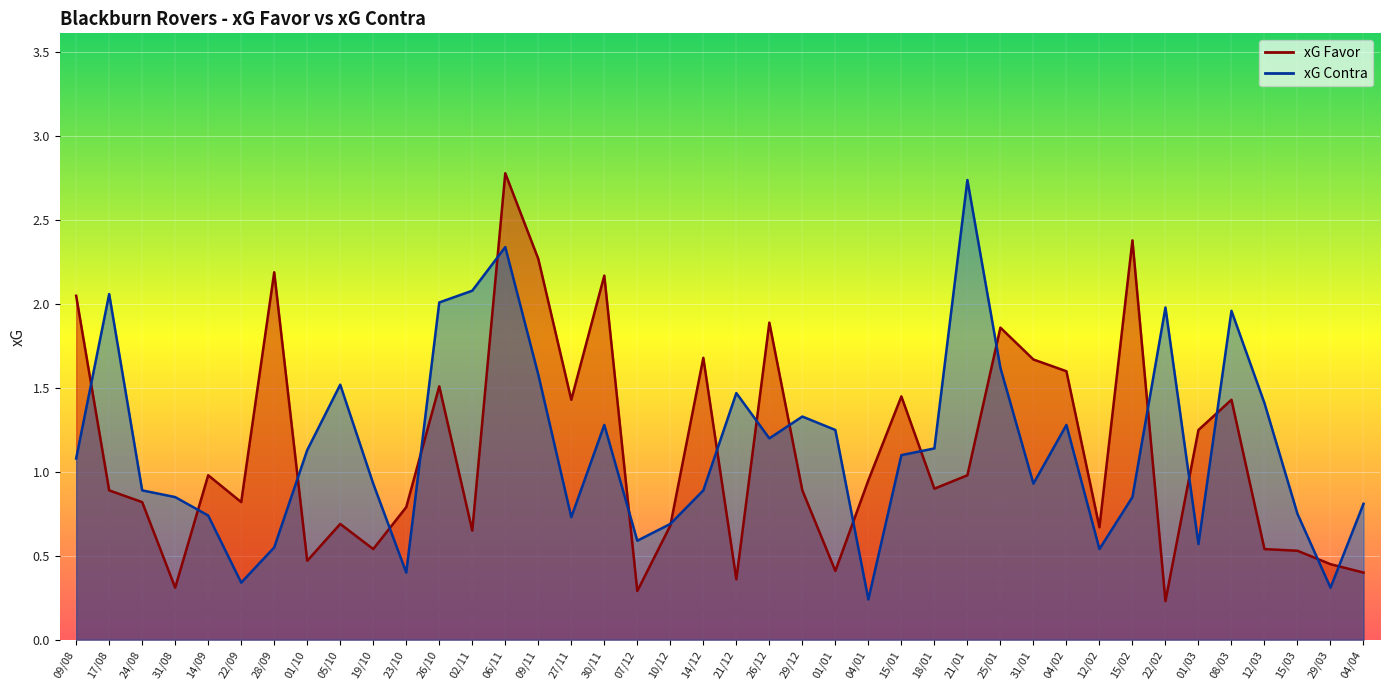

What is the sum of all xG Favor values?

44.9